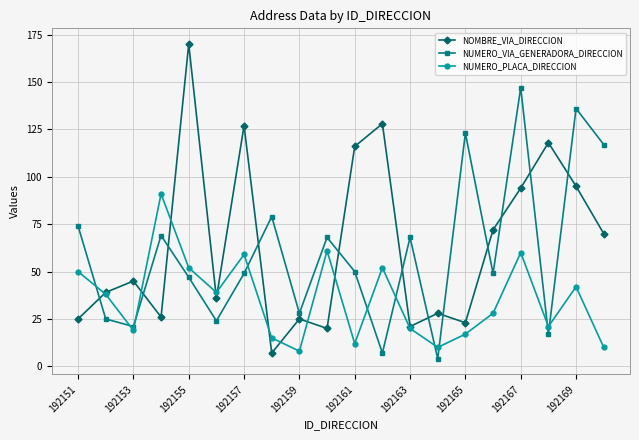

How many series are shown in this chart?

3